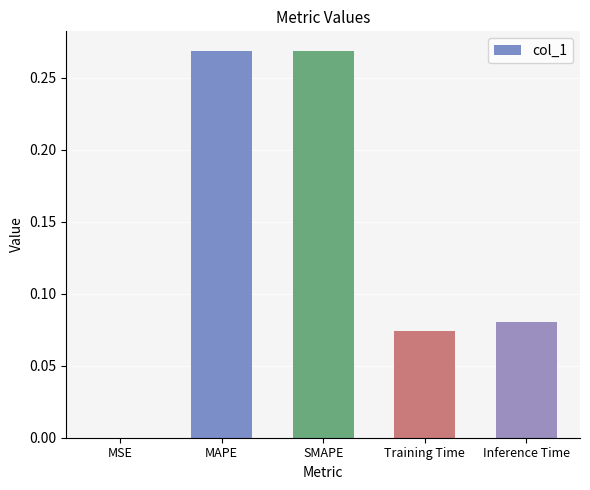

Which has a higher value, MSE or Inference Time?

Inference Time